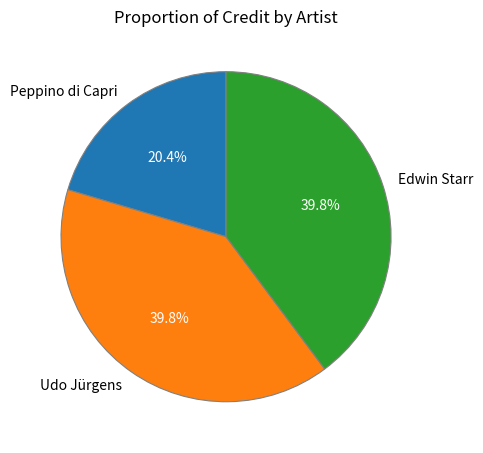

Which category has the smallest portion of the pie?

Peppino di Capri